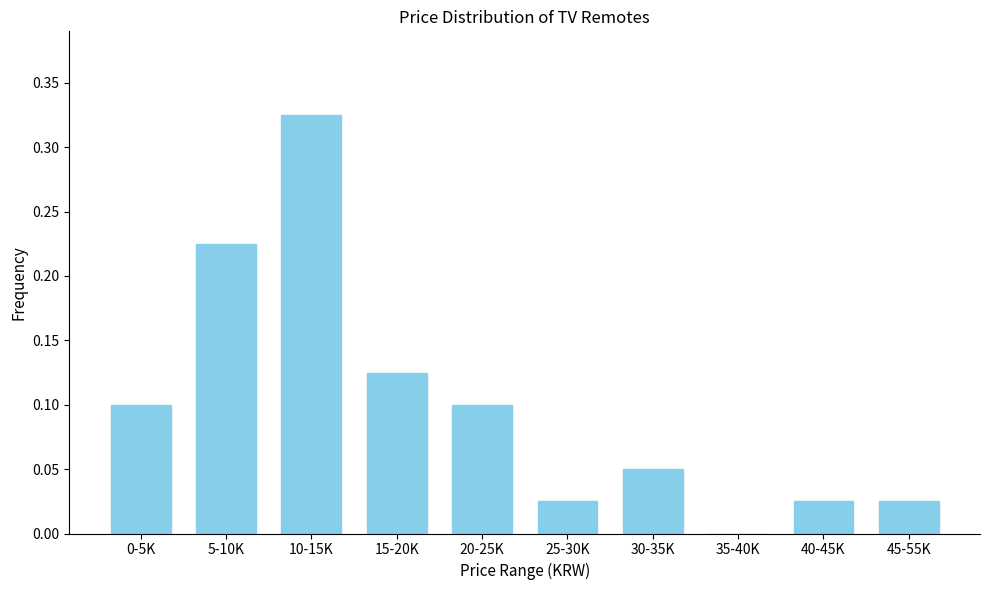

Which category has the highest value across all series?

10-15K